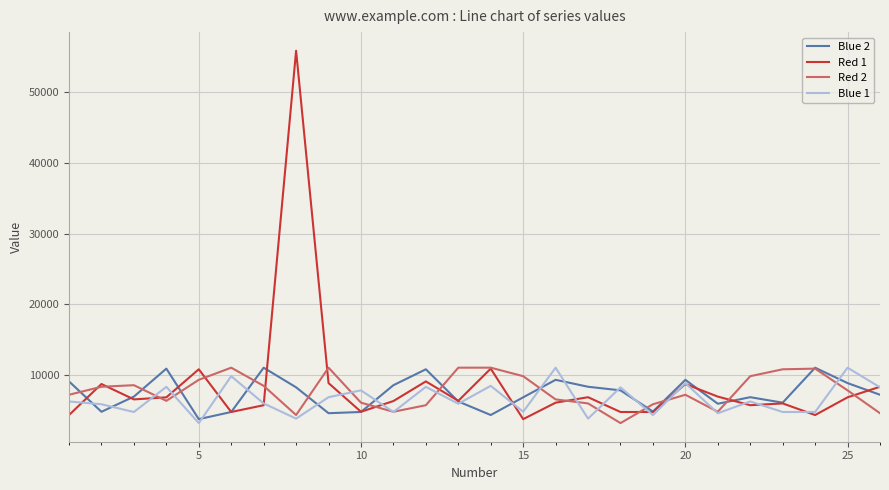

What is the lowest value of the Blue 2 series?

3708